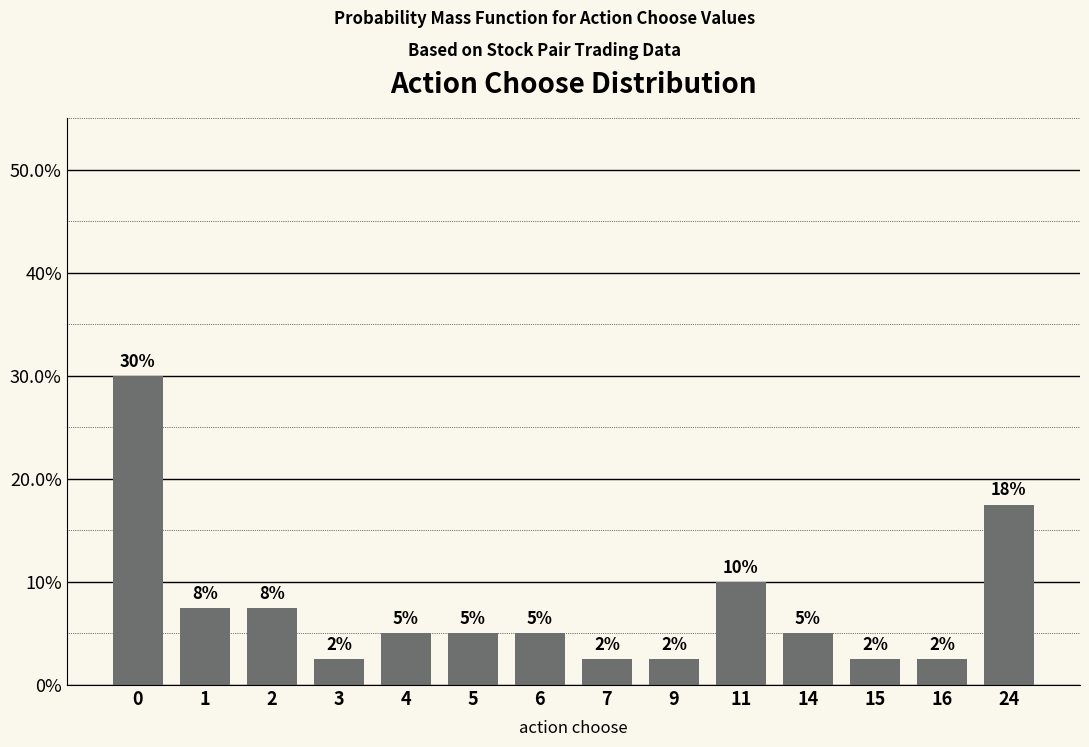

Are the bars horizontal?

No